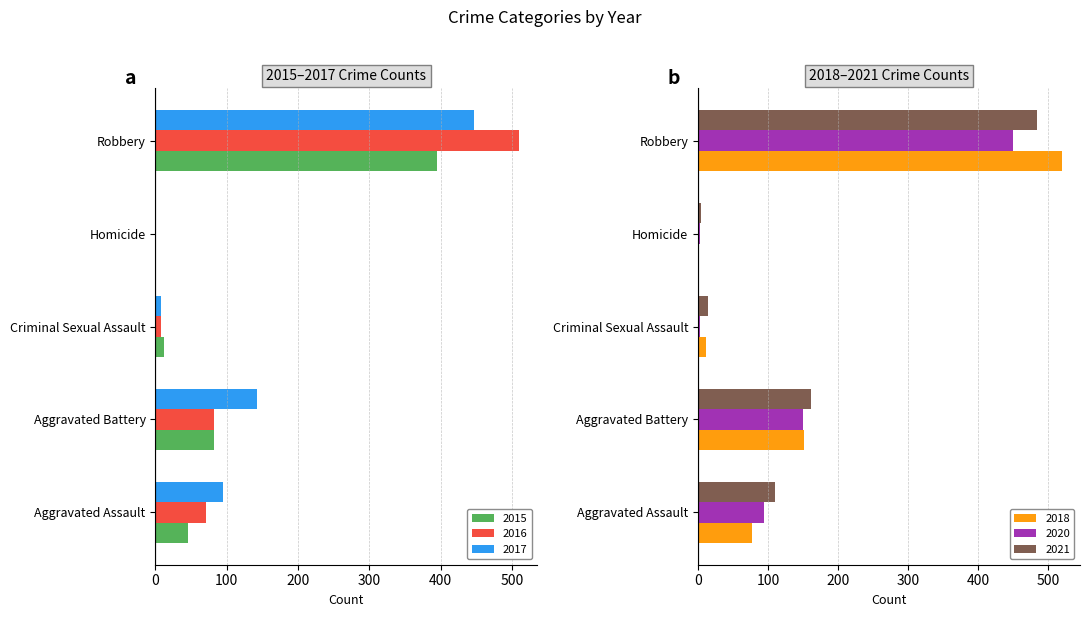

The value of 2020 at Robbery is 803. True or false?

False